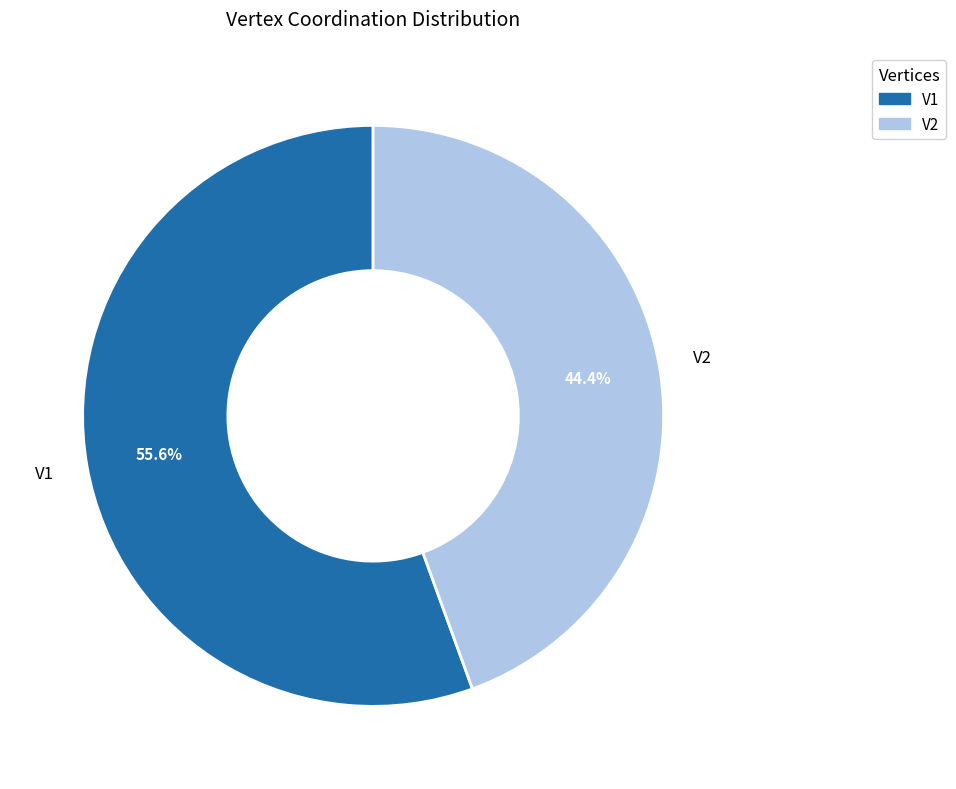

To the nearest percent, what is the difference between the largest and smallest slice percentages?

11%